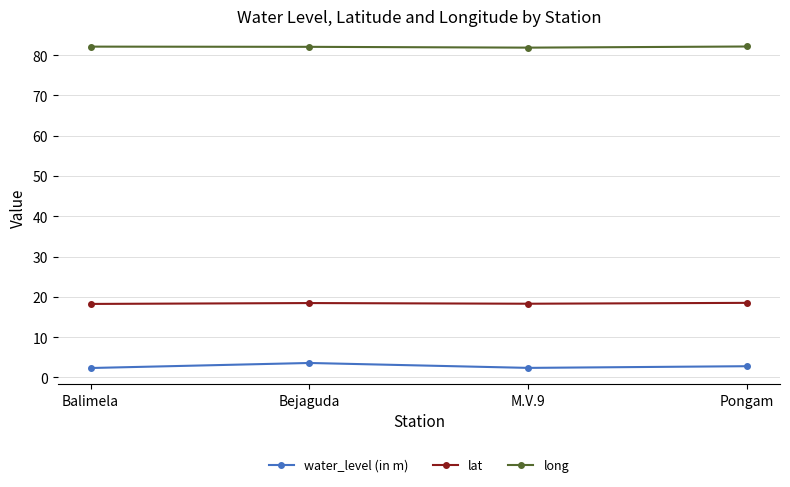

What is the greatest value displayed?

82.1